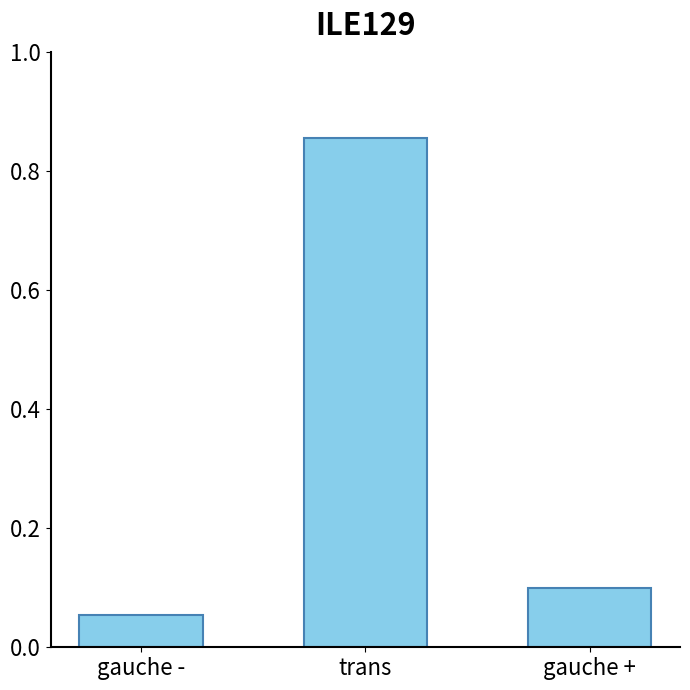

Which has a higher value, gauche + or gauche -?

gauche +